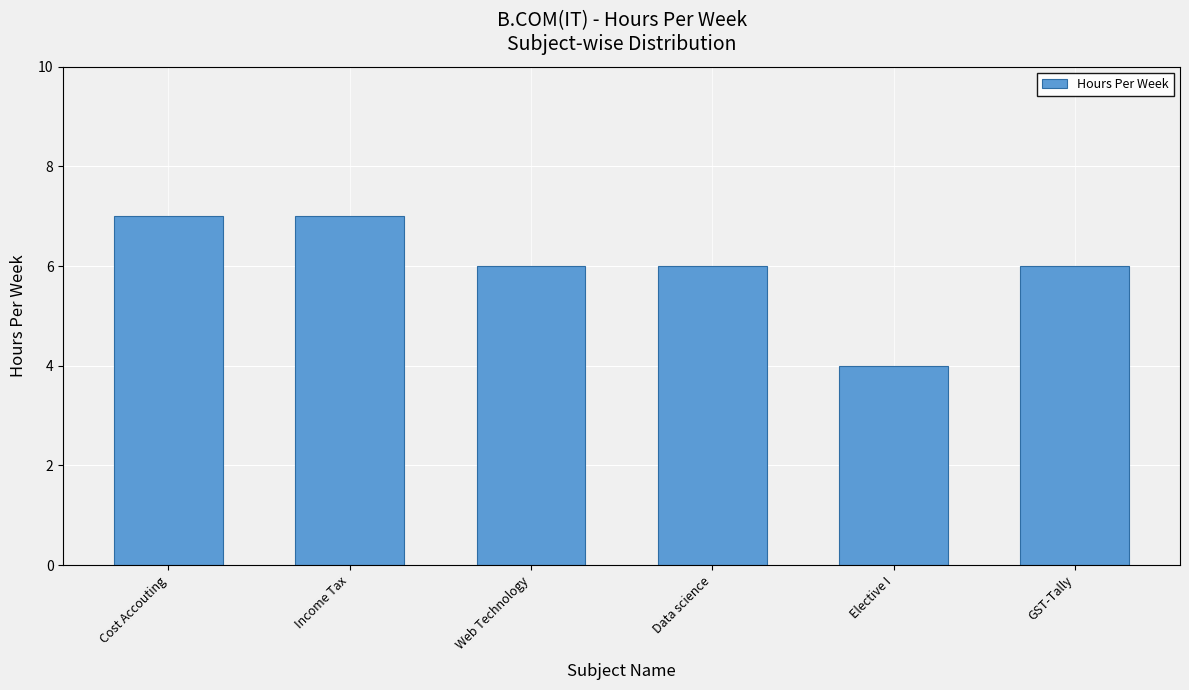

True or false: the data shows 7 at Cost Accouting.

True